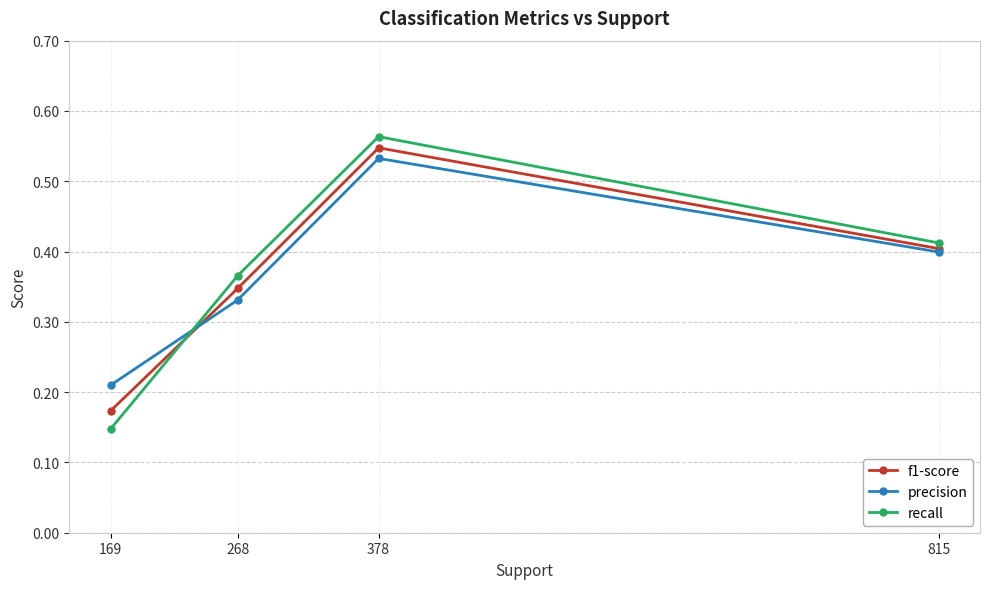

Count the recall values in the range 0 to 1.

4